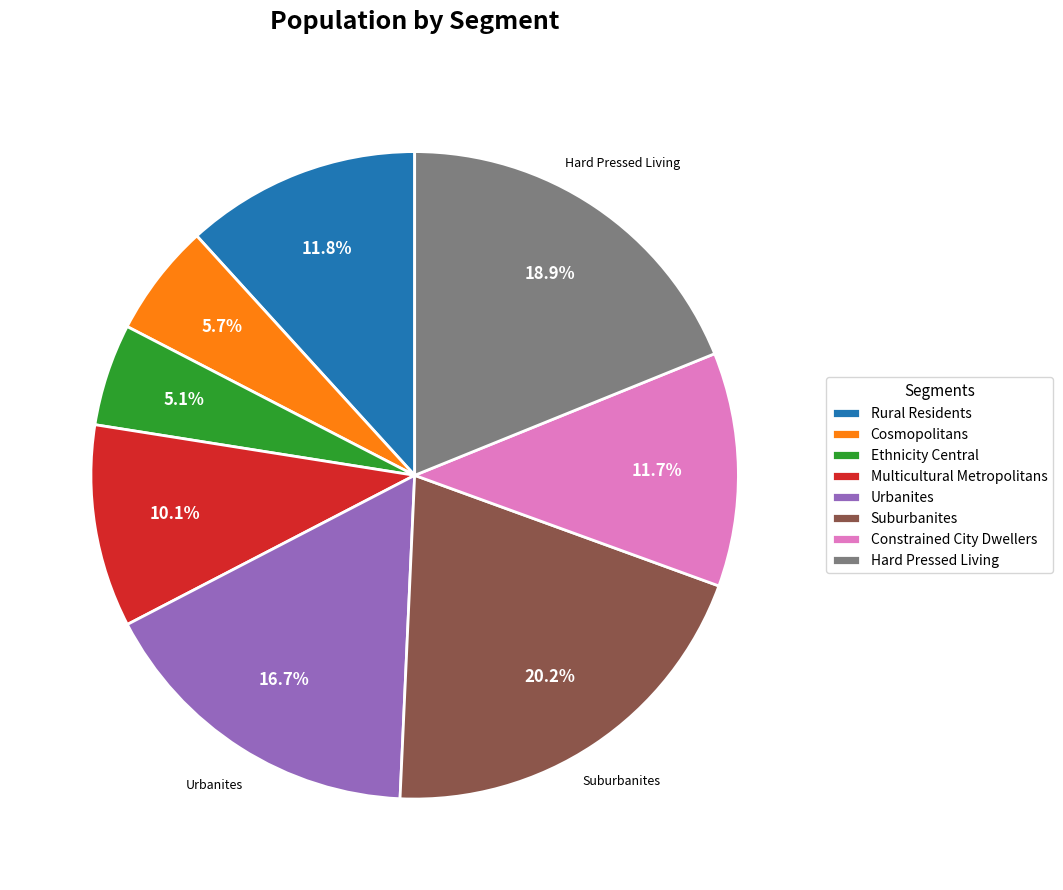

Approximately how many times larger is the value at Constrained City Dwellers compared to Multicultural Metropolitans?

1.2